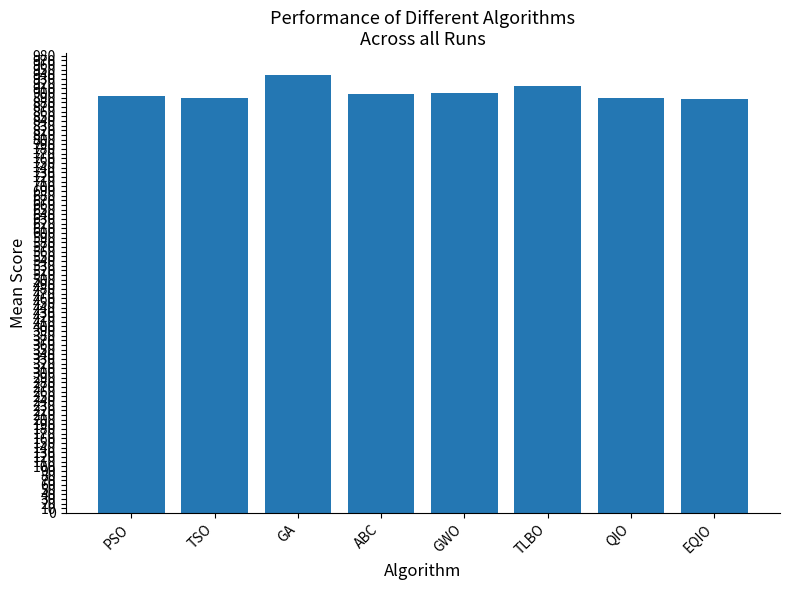

Is it true that the value at ABC is 1541.6?

False